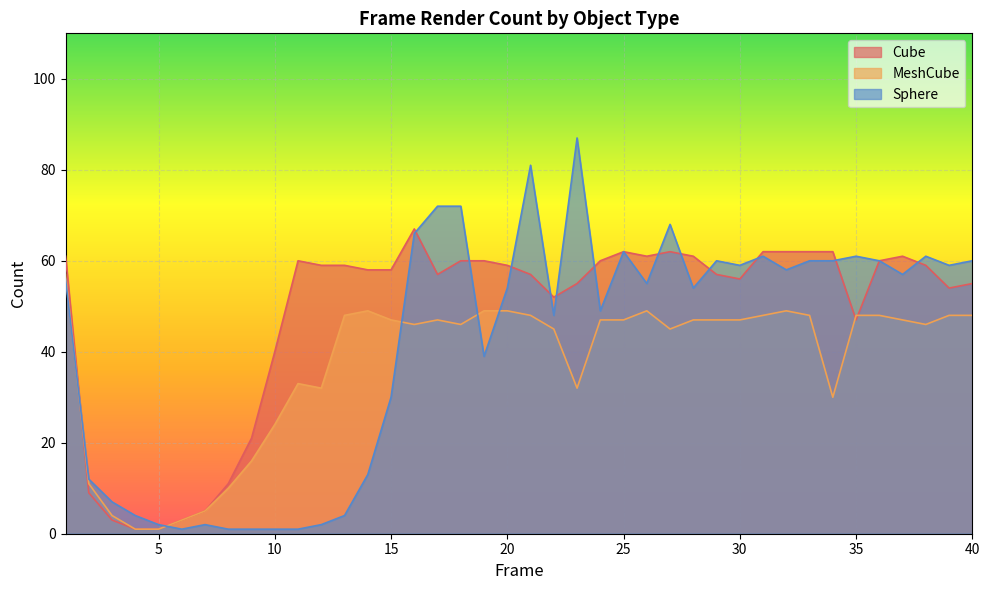

How many data points in MeshCube are less than 47?

18